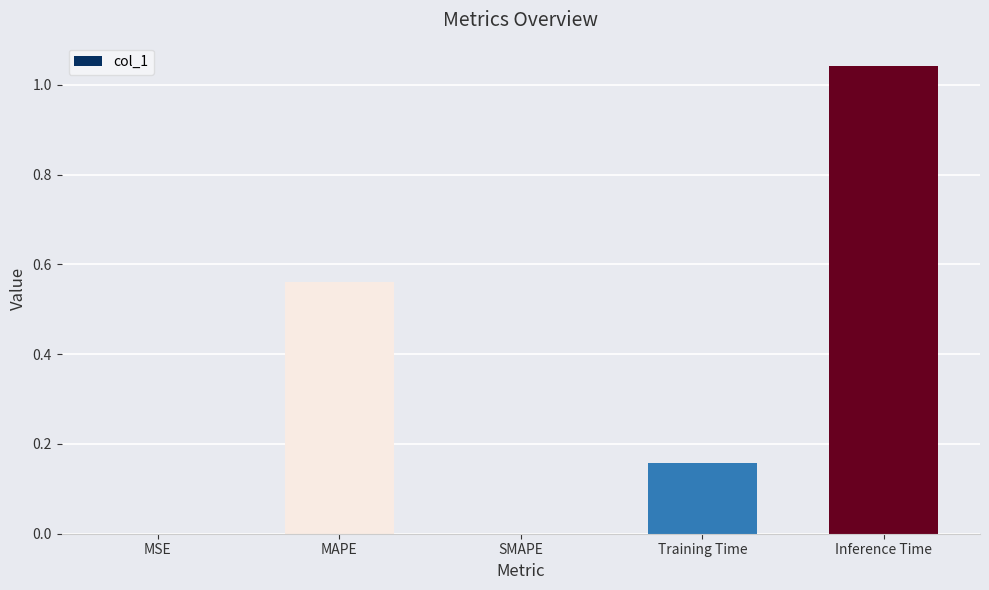

Is it true that the value at SMAPE is -0.4?

False